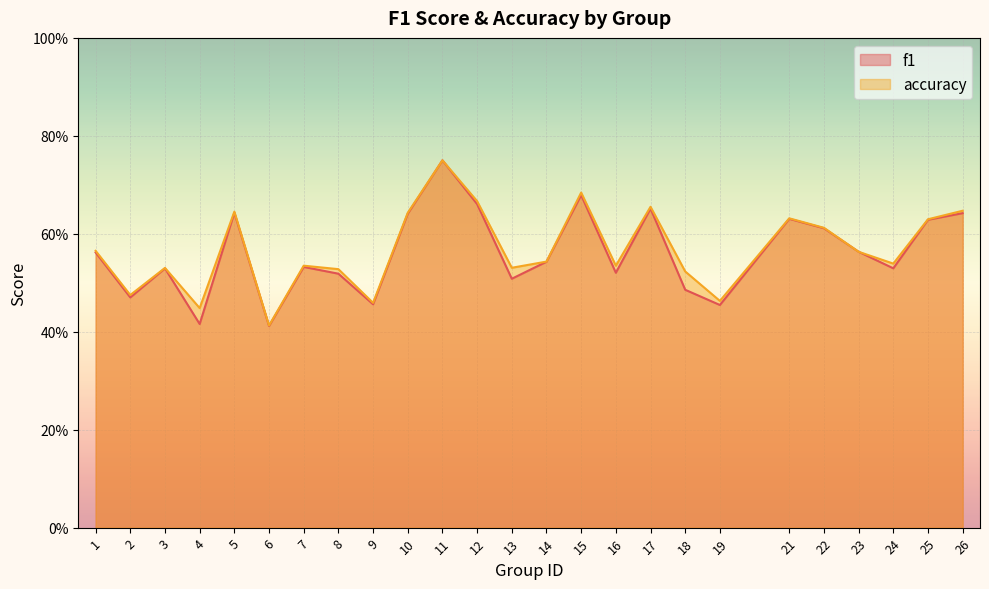

In accuracy, how many points are higher than both neighbors (excluding endpoints)?

7